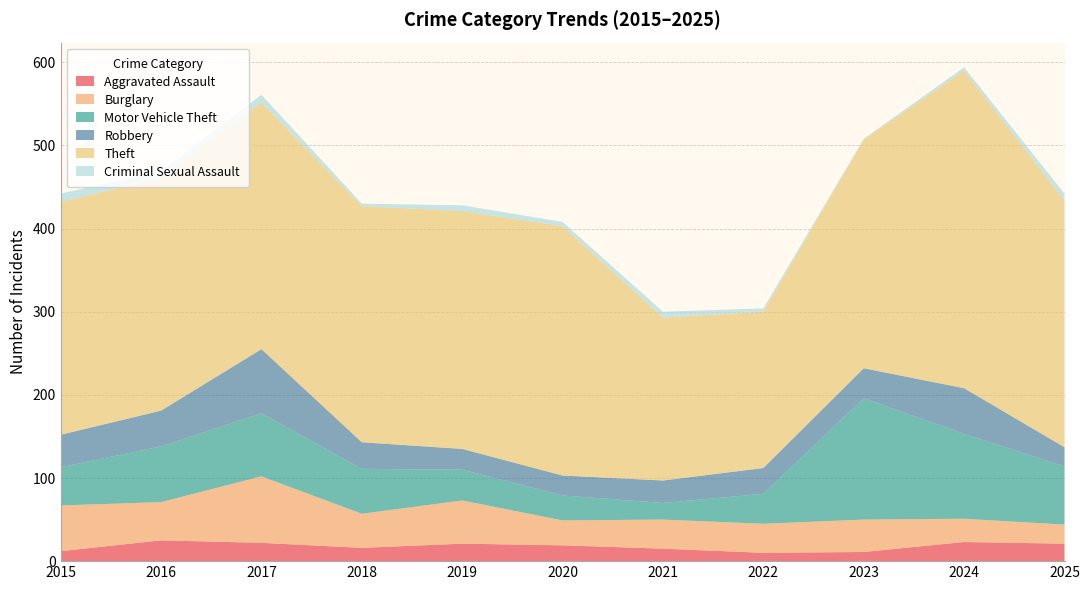

Reading right to left, what are all the values shown in this chart?

Aggravated Assault: 2025=21	2024=23	2023=11	2022=10	2021=15	2020=19	2019=21	2018=16	2017=22	2016=25	2015=12
Burglary: 2025=23	2024=28	2023=39	2022=35	2021=35	2020=30	2019=52	2018=41	2017=80	2016=46	2015=55
Motor Vehicle Theft: 2025=70	2024=102	2023=146	2022=36	2021=20	2020=30	2019=37	2018=54	2017=76	2016=67	2015=46
Robbery: 2025=23	2024=55	2023=36	2022=31	2021=27	2020=24	2019=25	2018=32	2017=77	2016=43	2015=39
Theft: 2025=297	2024=382	2023=275	2022=188	2021=196	2020=300	2019=286	2018=284	2017=297	2016=280	2015=280
Criminal Sexual Assault: 2025=8	2024=4	2023=1	2022=4	2021=7	2020=5	2019=7	2018=3	2017=9	2016=8	2015=10